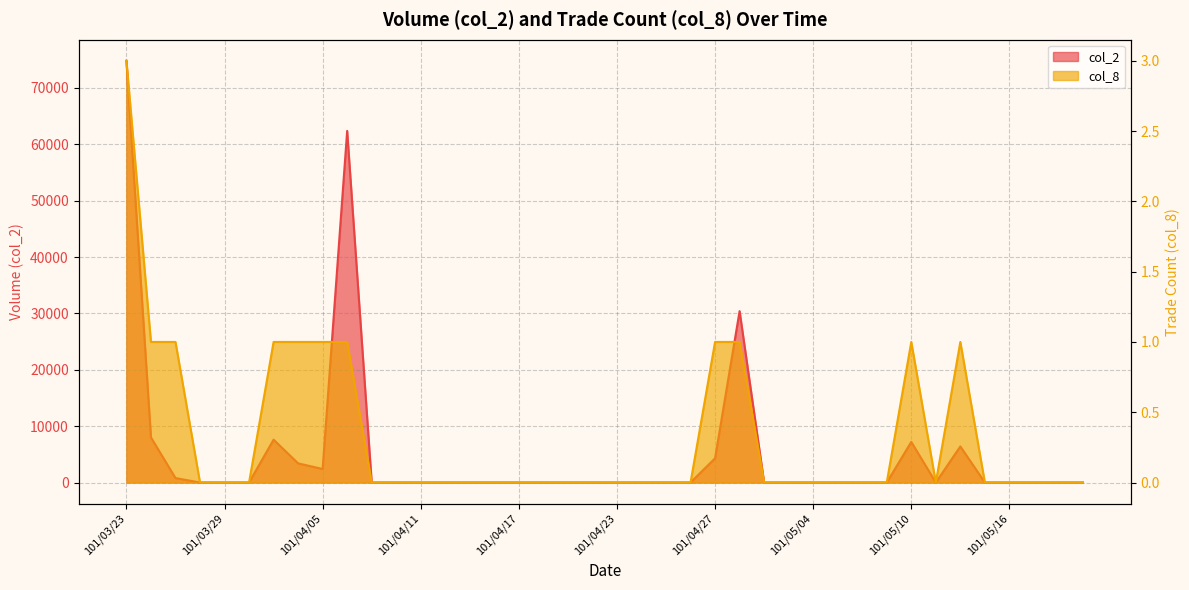

True or false: col_8 and col_2 intersect in this chart.

False